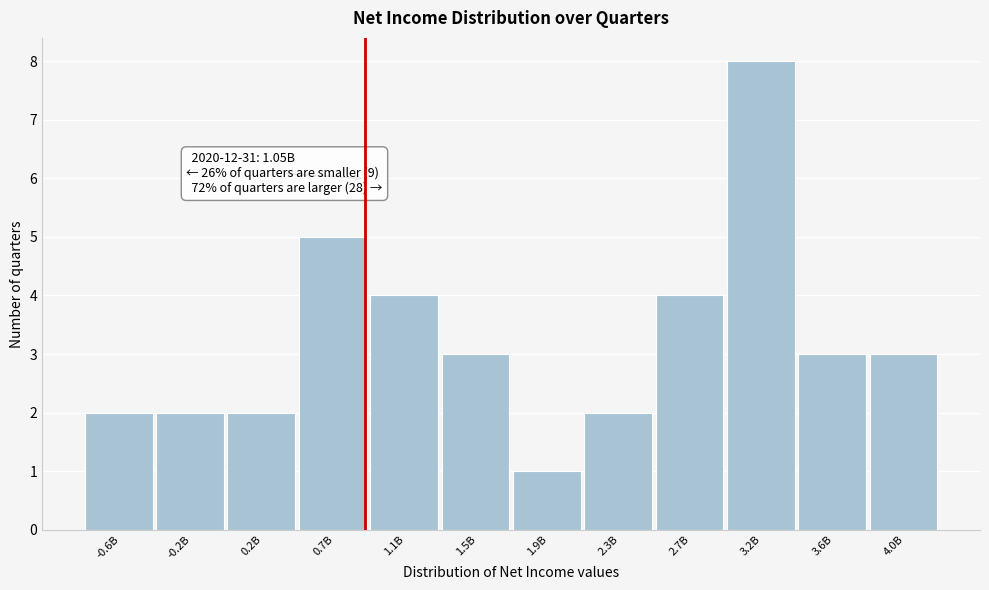

Reading left to right, transcribe all the data shown in this chart.

2	2	2	5	4	3	1	2	4	8	3	3